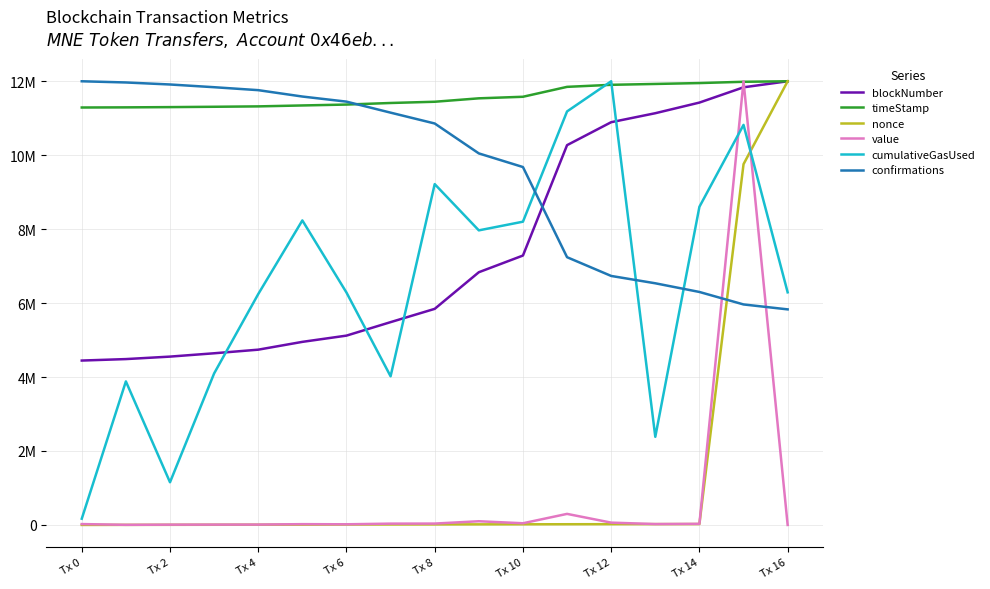

True or false: timeStamp and nonce intersect in this chart.

False